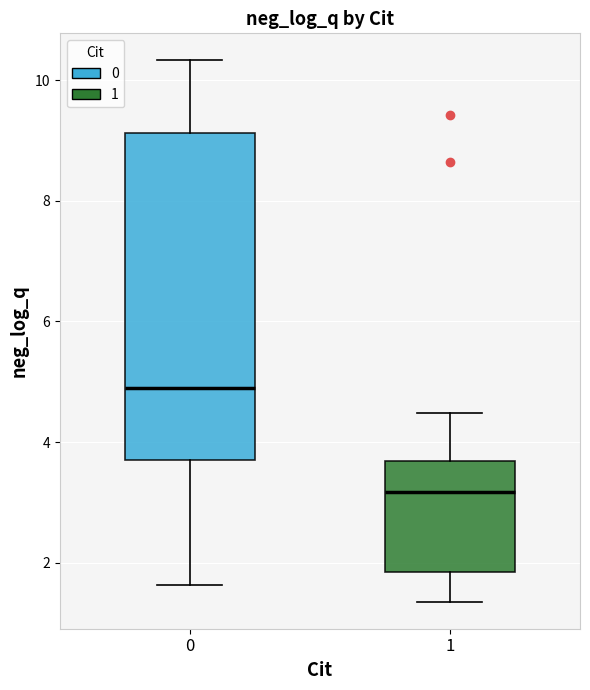

Comparing the boxes themselves (not the whiskers), which one is the tallest?

0